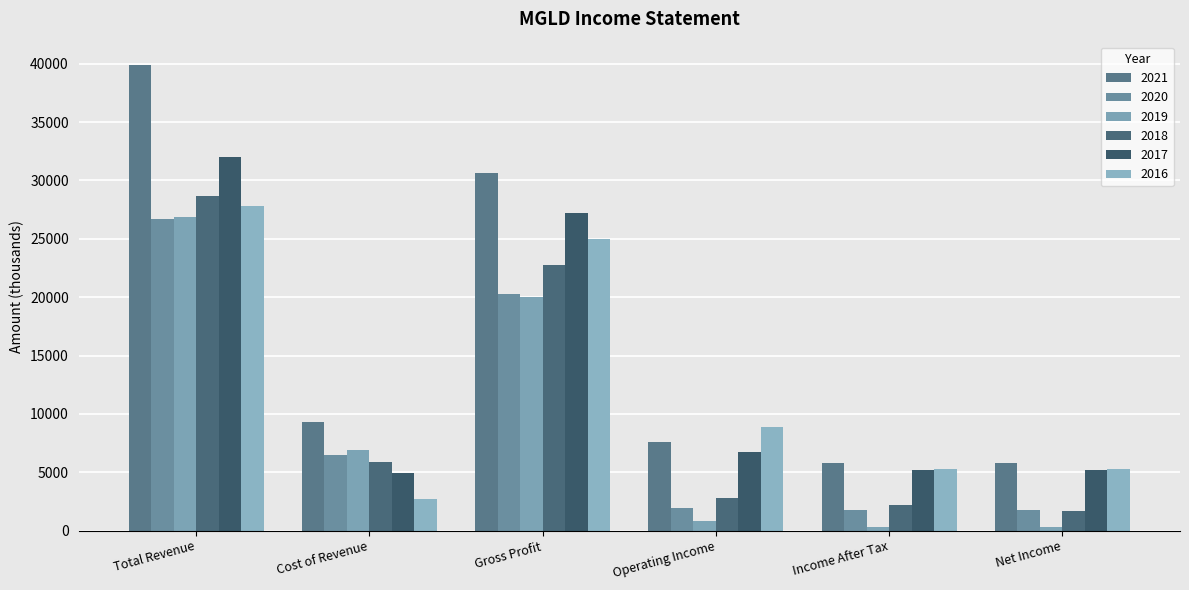

What is the difference between the 2018 values at Gross Profit and Income After Tax?

20600